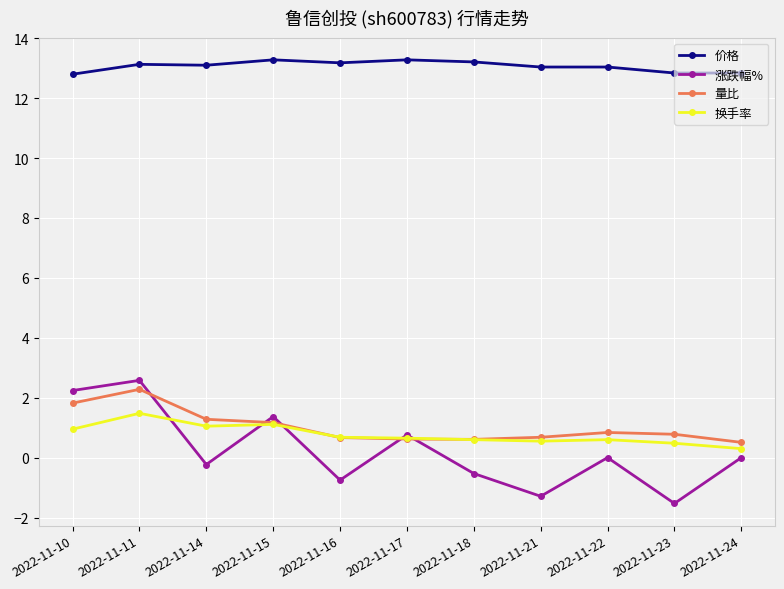

At which category does 换手率 reach its first local peak?

2022-11-11